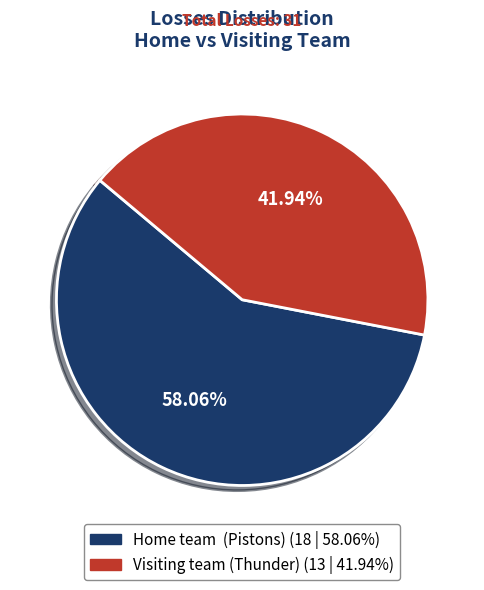

Is there a majority slice in this chart?

Yes